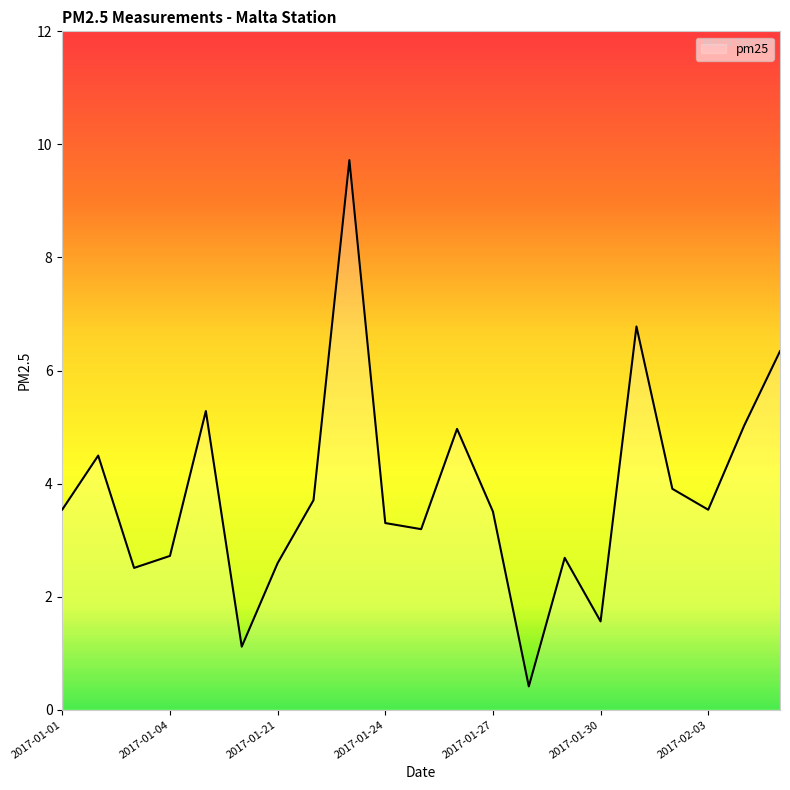

What is the minimum value shown in the chart?

0.4